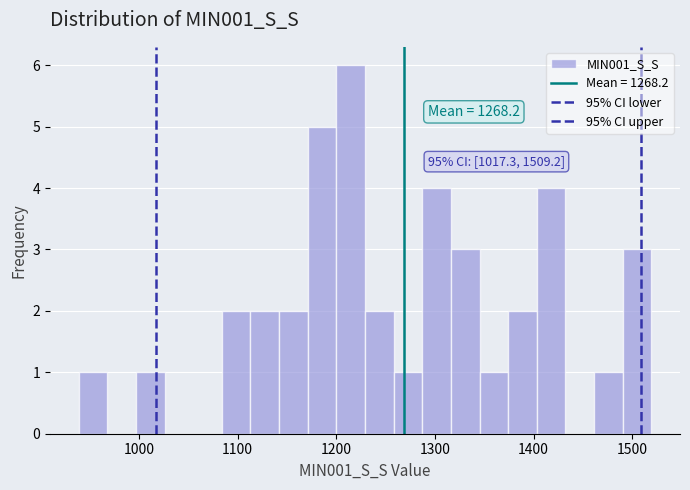

Read against the x-axis, roughly where is the centre of the tallest bar?

1210